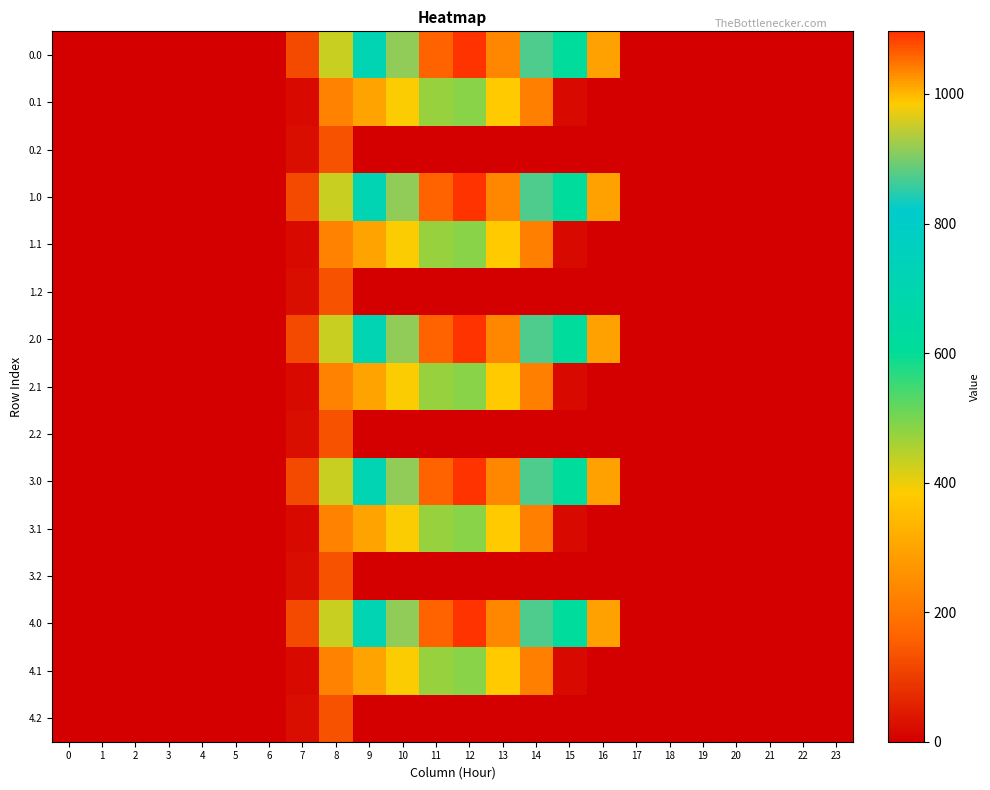

Rank the series at 6 from highest to lowest value.

0.0, 0.1, 0.2, 1.0, 1.1, 1.2, 2.0, 2.1, 2.2, 3.0, 3.1, 3.2, 4.0, 4.1, 4.2